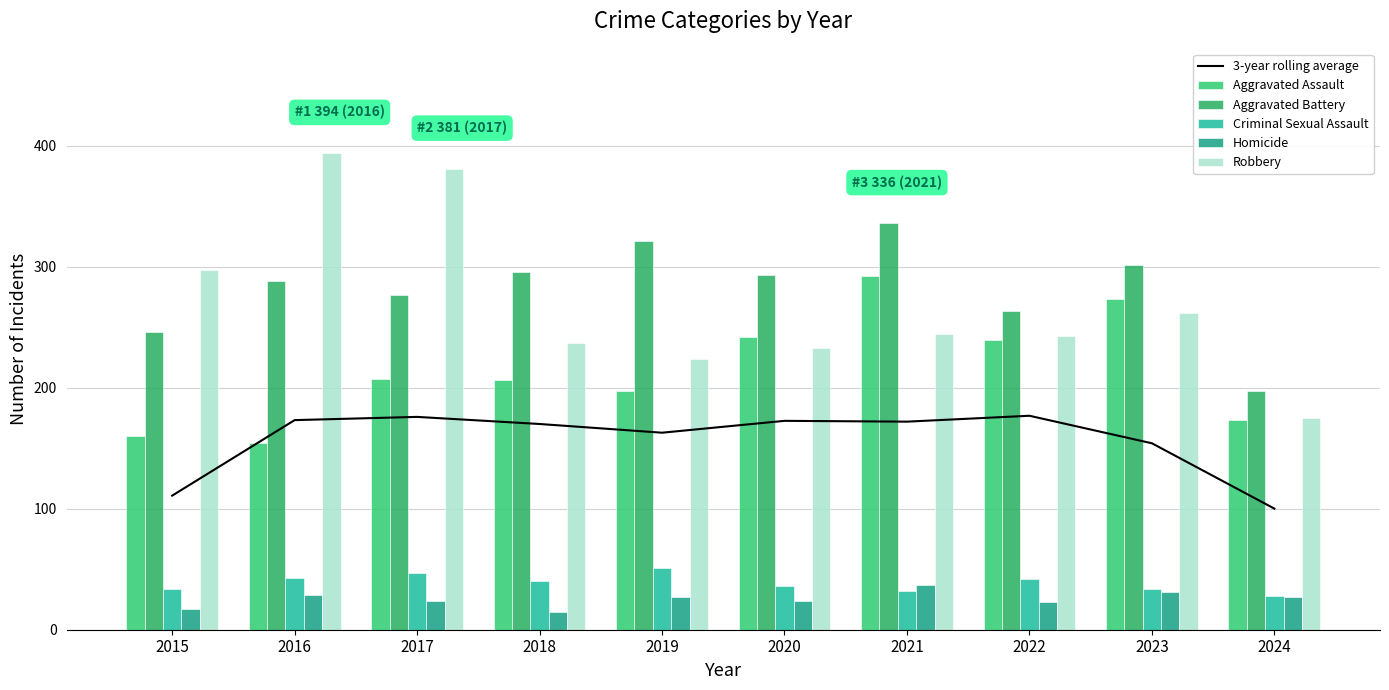

Where is 3-year rolling average nearest to the value 138?

2023